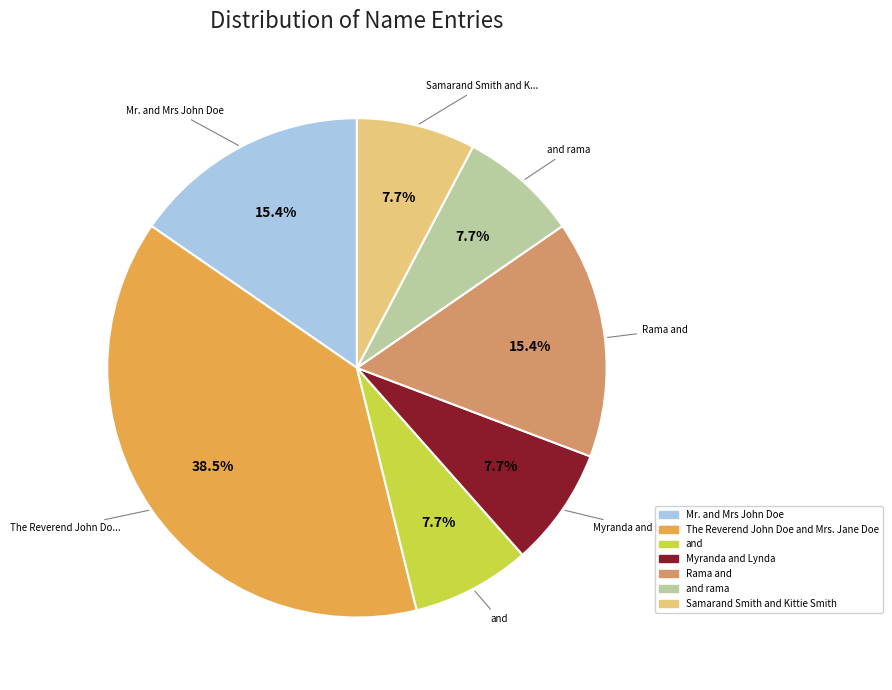

Which category has the biggest portion of the pie?

The Reverend John Doe and Mrs. Jane Doe